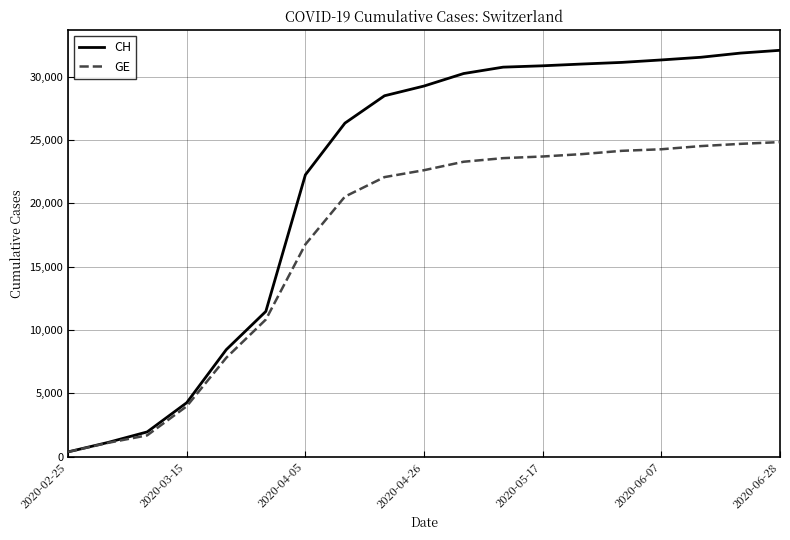

Which series has the largest range (max minus min)?

CH